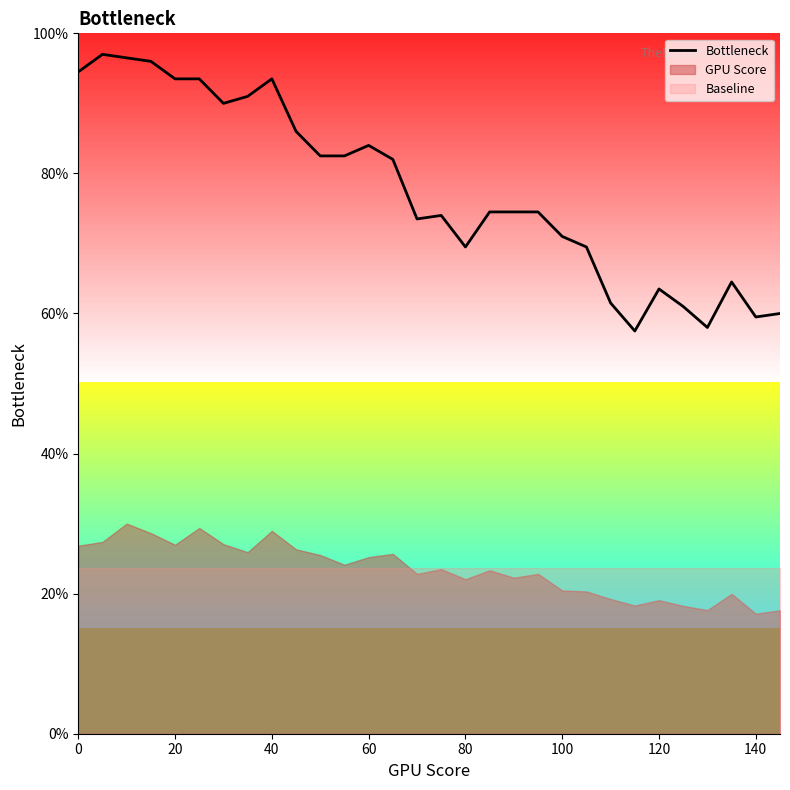

What is the lowest value of the Bottleneck series?

57.5